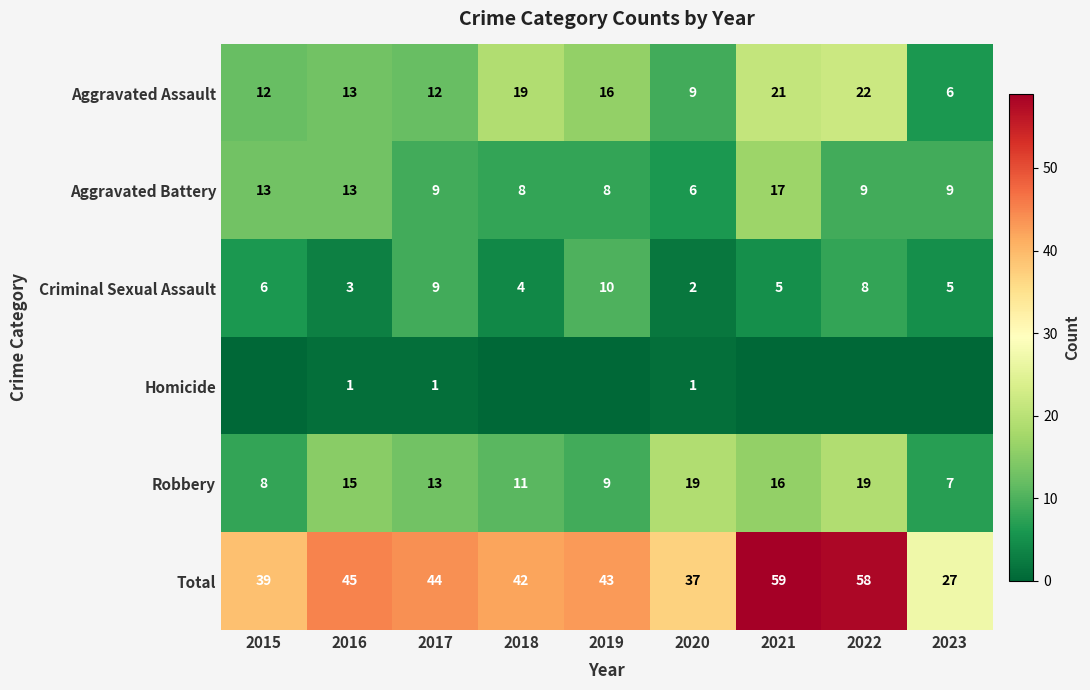

The value of Robbery at 2018 is 2. True or false?

False